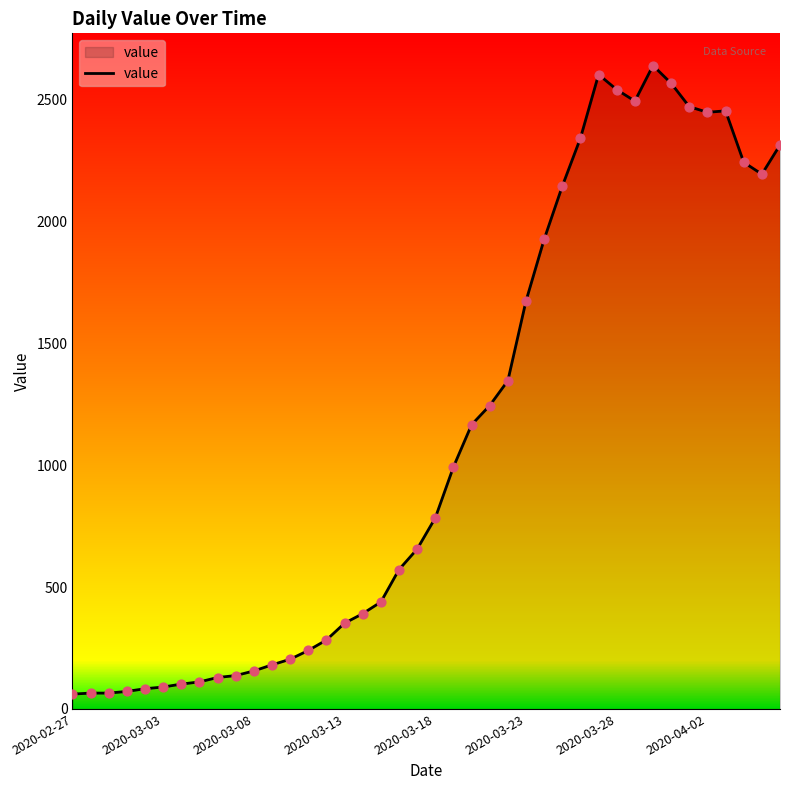

What is the difference between the maximum and minimum values?

2579